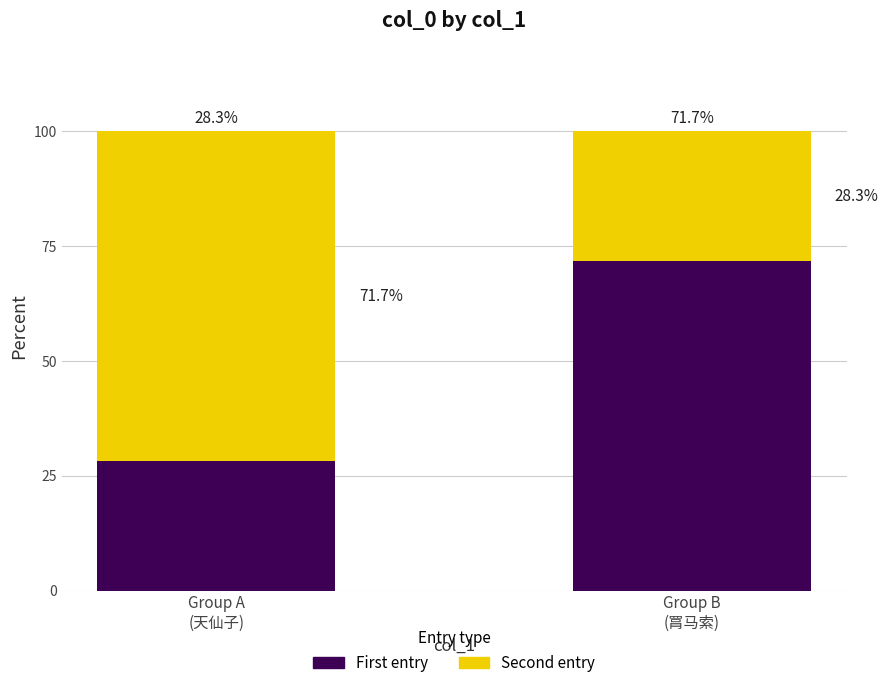

What is the minimum value for First entry?

28.3